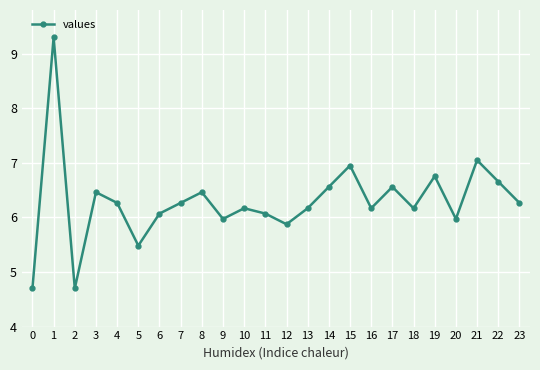

What is the sum of all values?

151.1